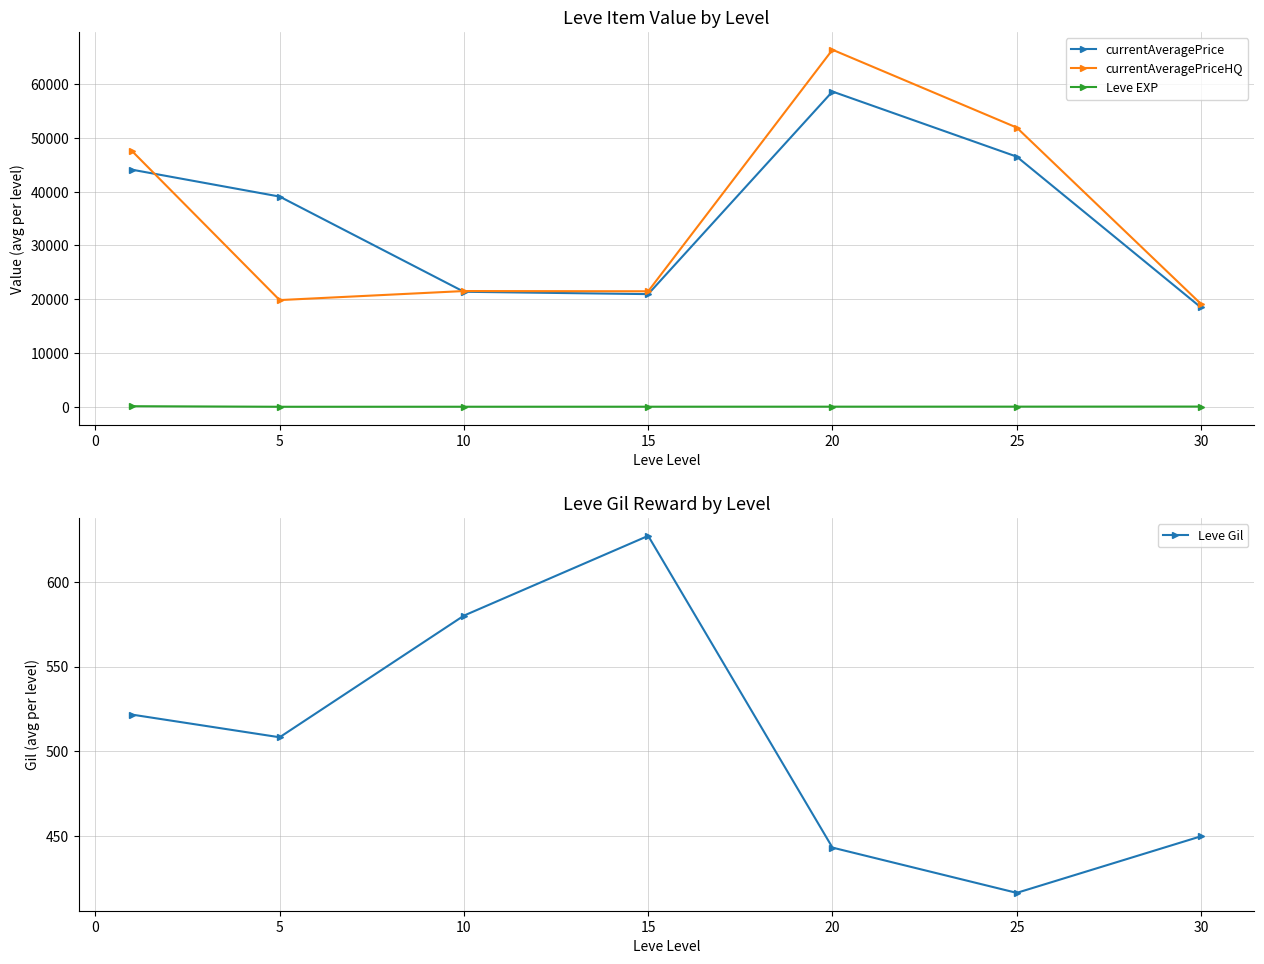

At how many categories does at least one series exceed 57682?

1